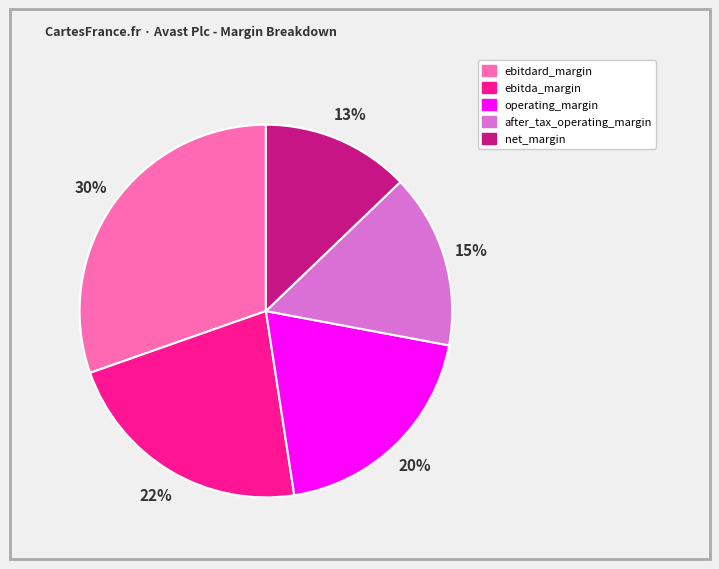

What percentage is the net_margin slice, to the nearest percent?

13%